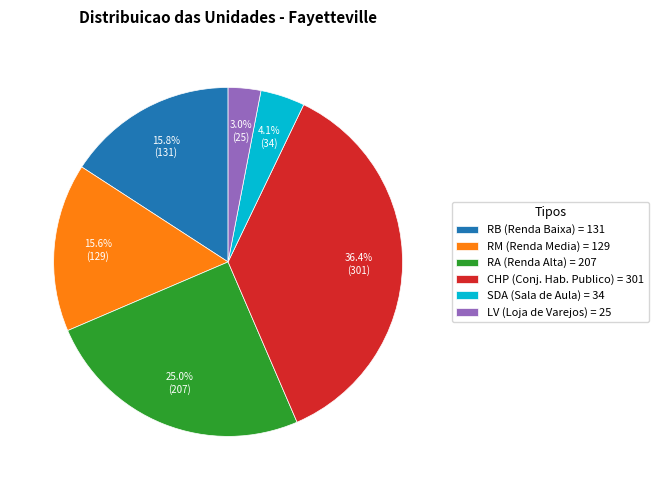

To the nearest percent, what is the average slice percentage?

17%